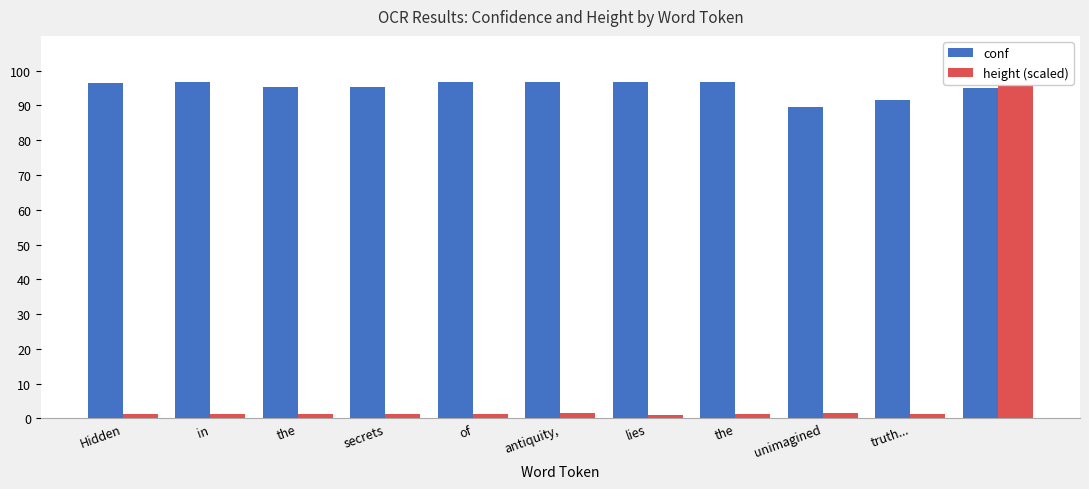

Which has a higher value, truth... or secrets?

secrets